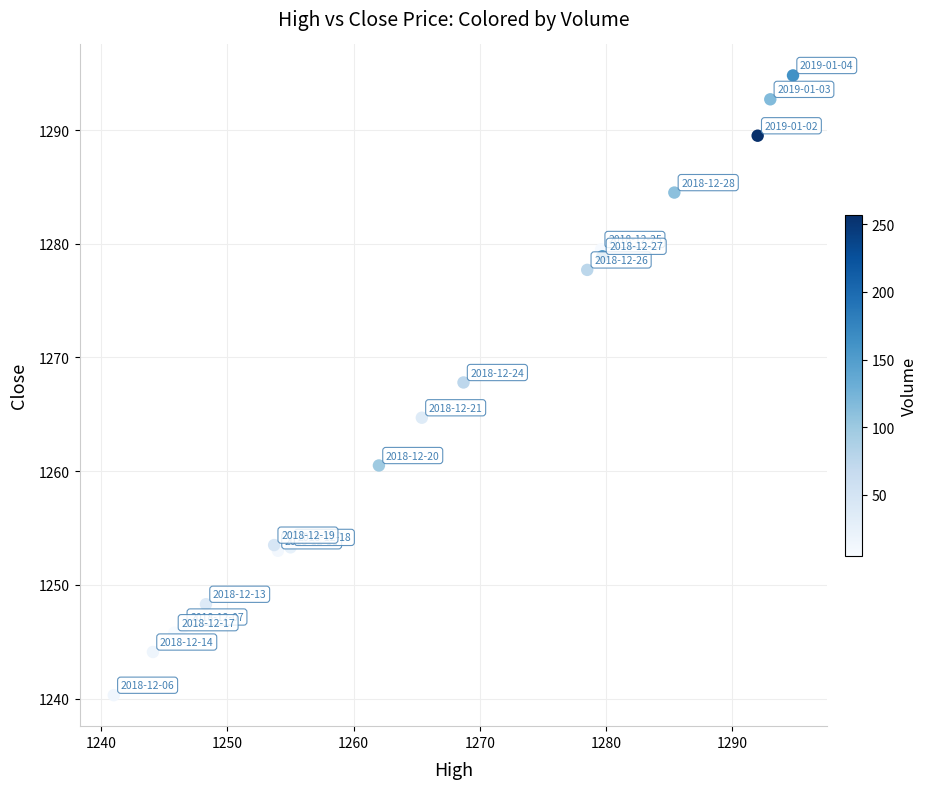

What Y value in the scatter plot is closest to 1267?

1267.8